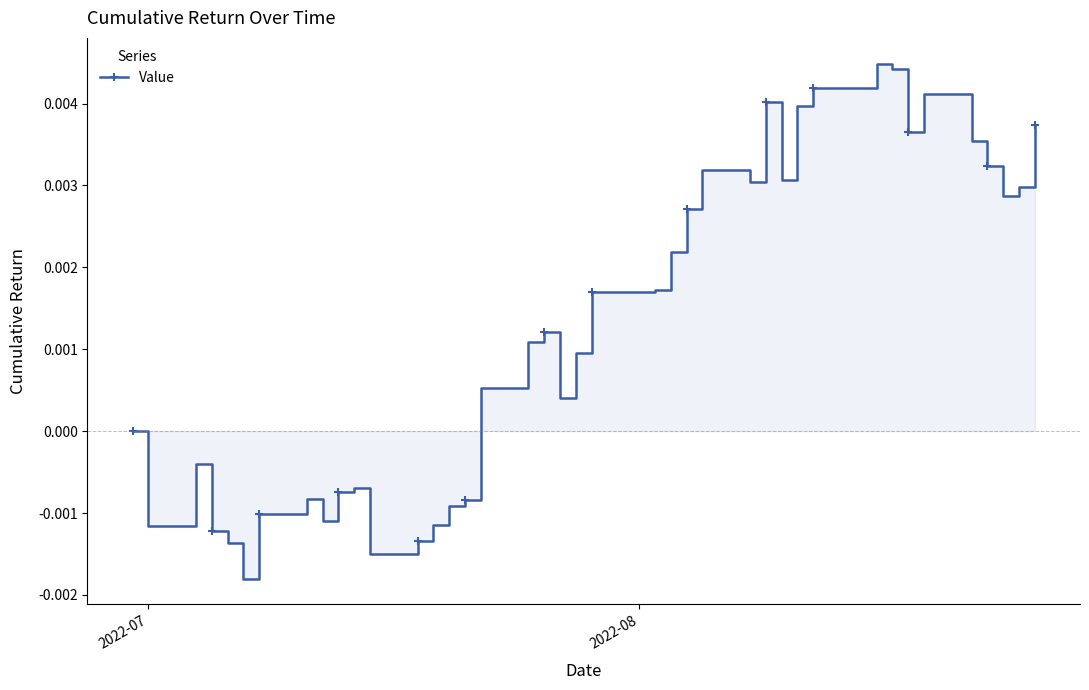

Count the number of data series in this chart.

1